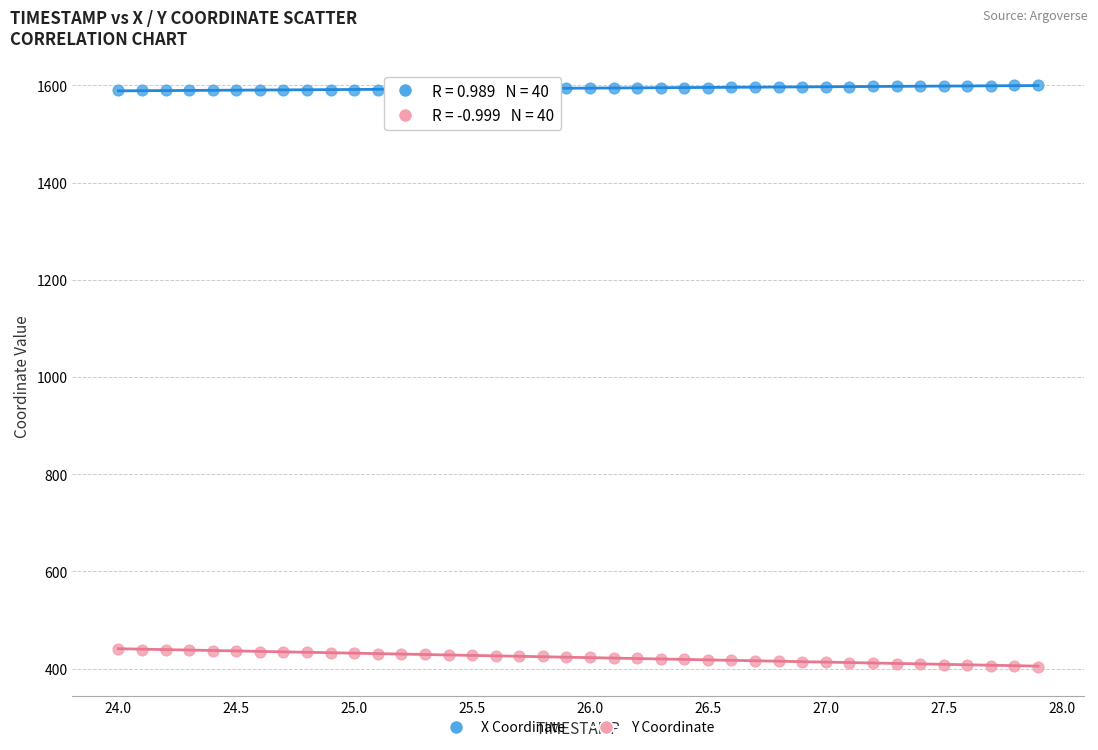

Across all data points, what is the range of X values (max minus min)?

3.9